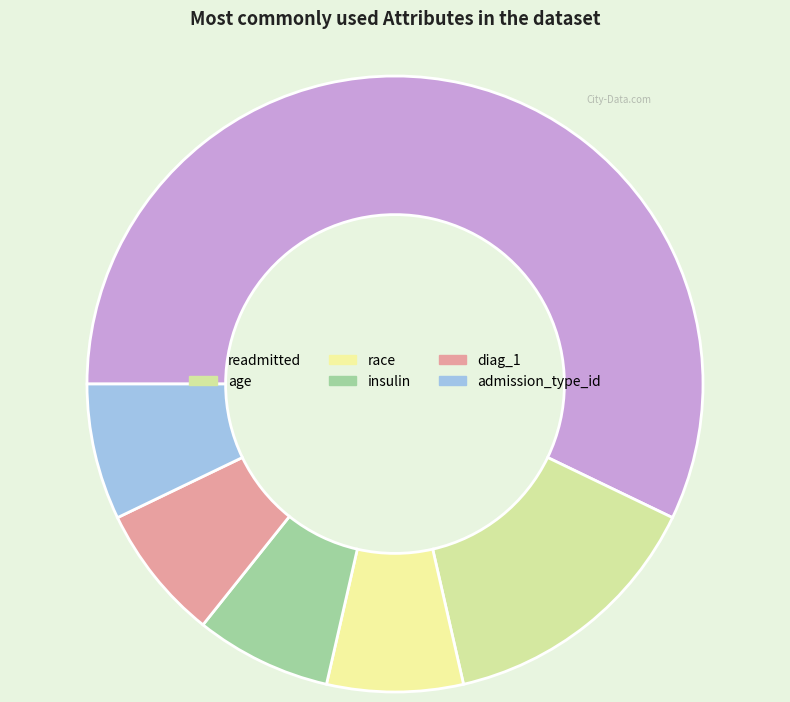

Which category has the smallest portion of the pie?

race